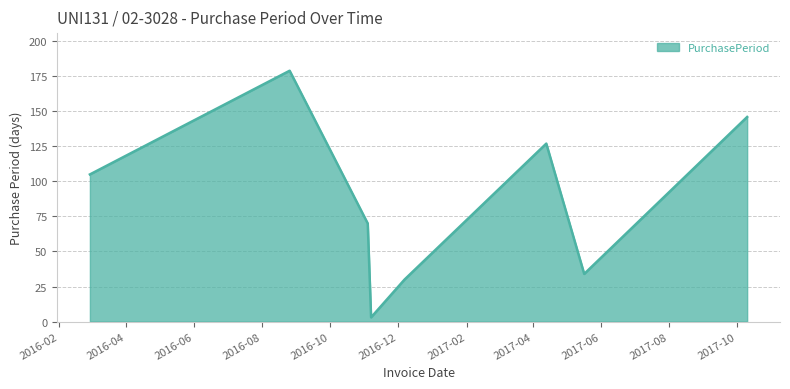

True or false: the data has more than 2 interior local peaks.

False